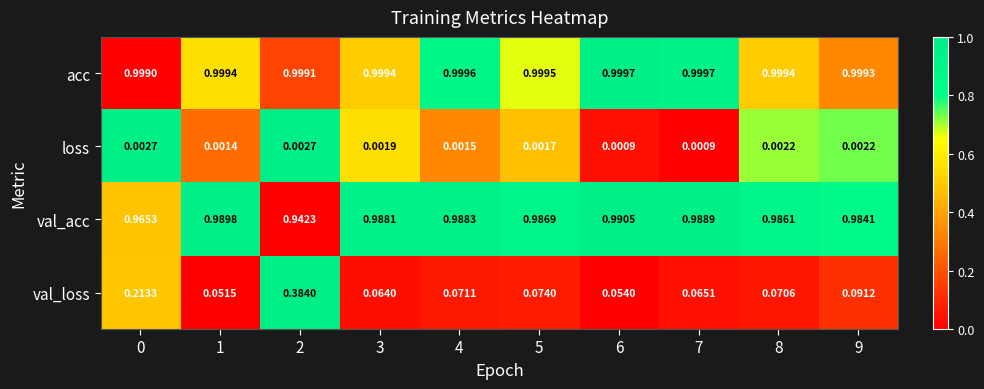

Which series changed the most between 2 and 4?

val_loss